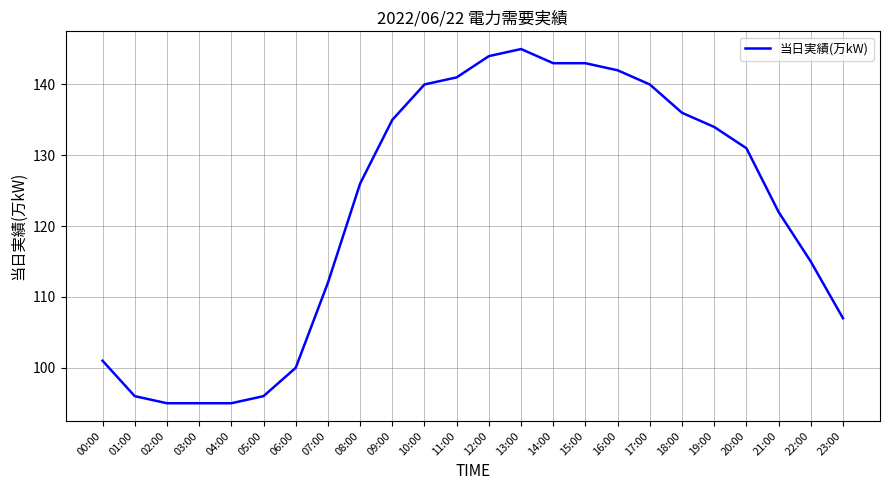

Where is the data nearest to the value 120?

21:00